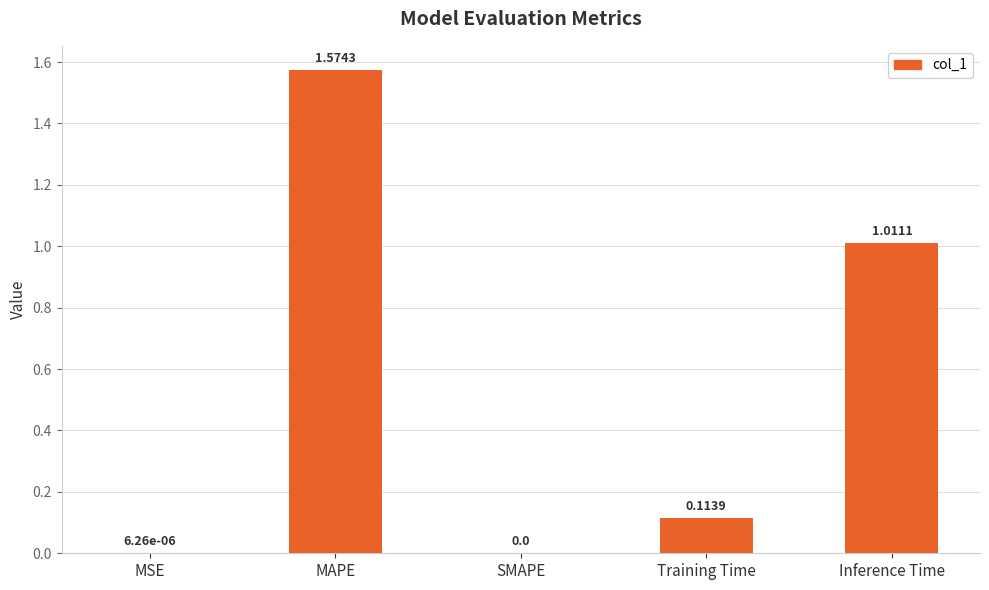

Which category has the highest value across all series?

MAPE